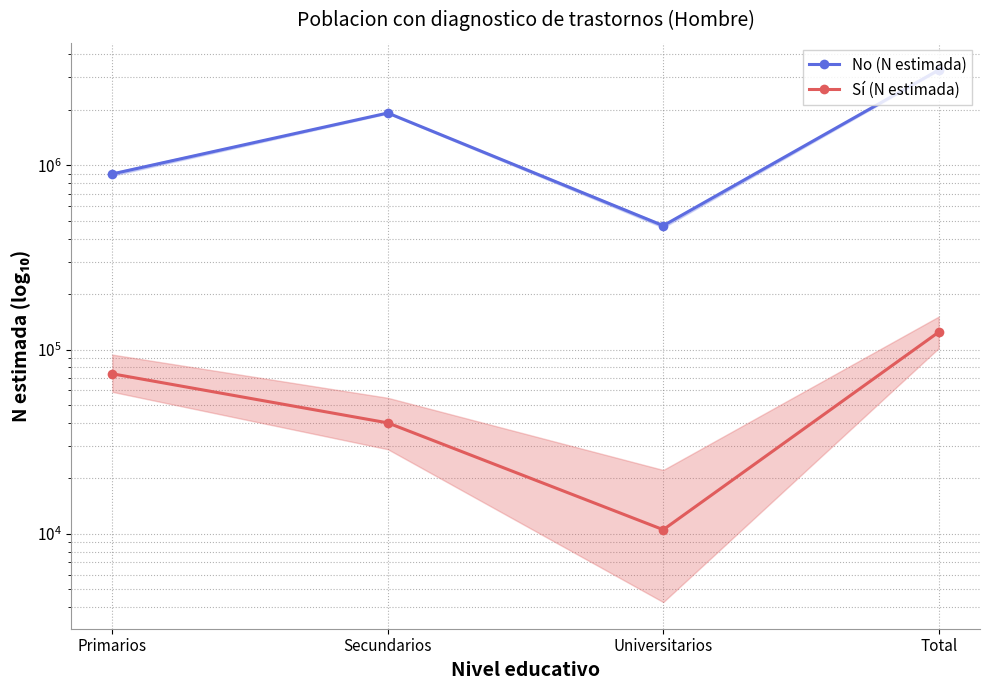

True or false: No (N estimada) has a value of 711017 at Universitarios.

False